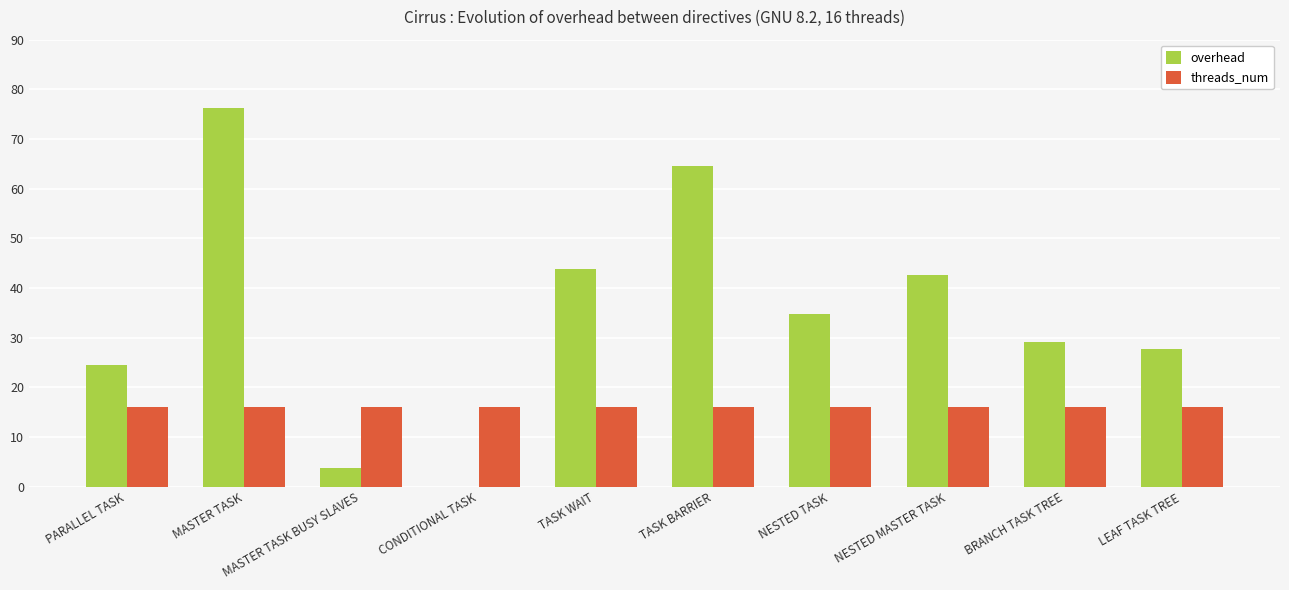

What is the highest value of the overhead series?

76.2